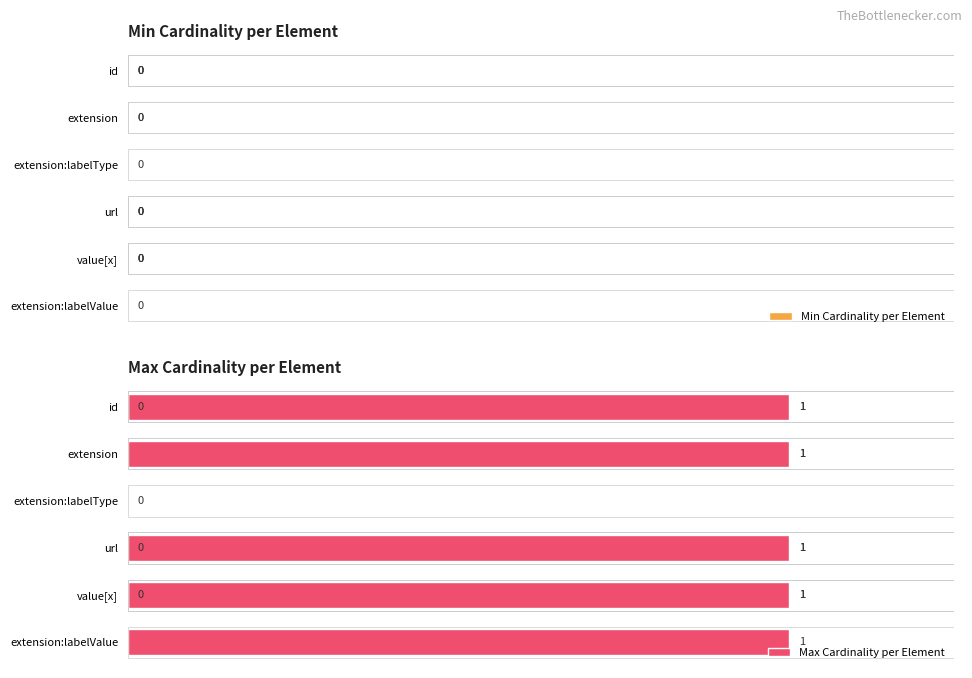

Which series has the widest spread of values?

Max Cardinality per Element